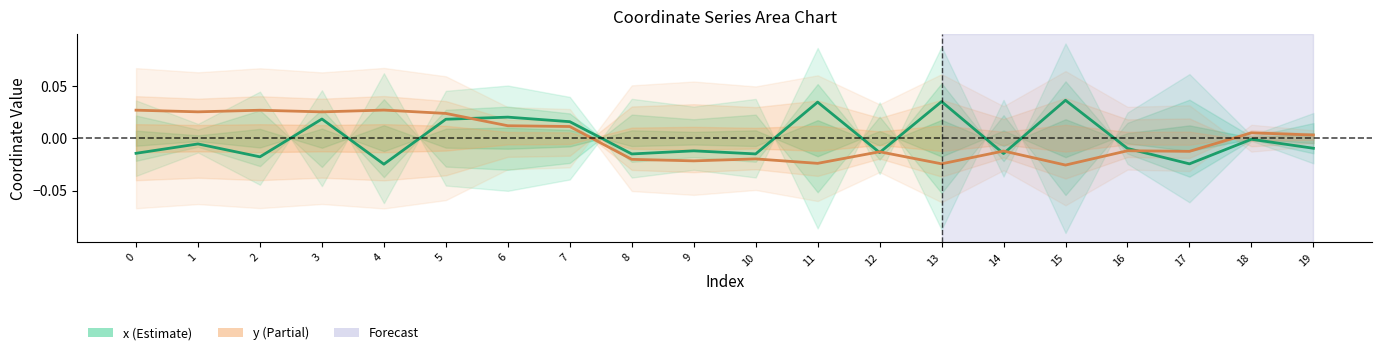

Is it true that x equals 0.0 at 5?

True